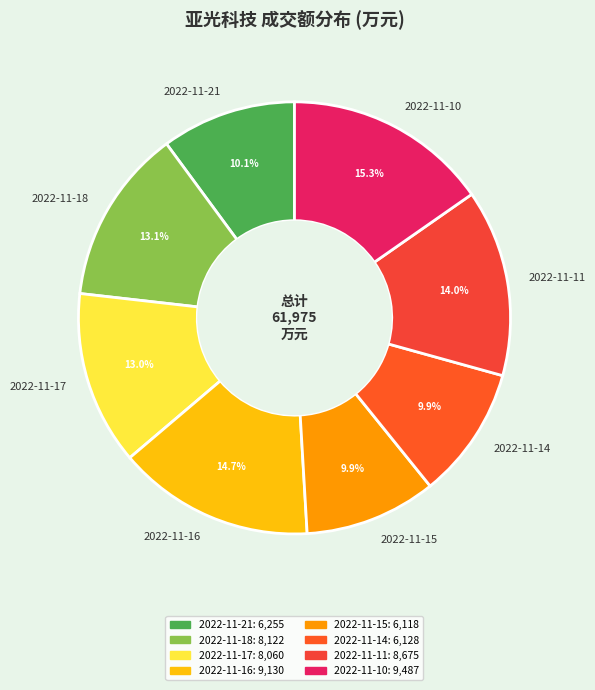

What portion of the pie excludes 2022-11-21?

89.9%